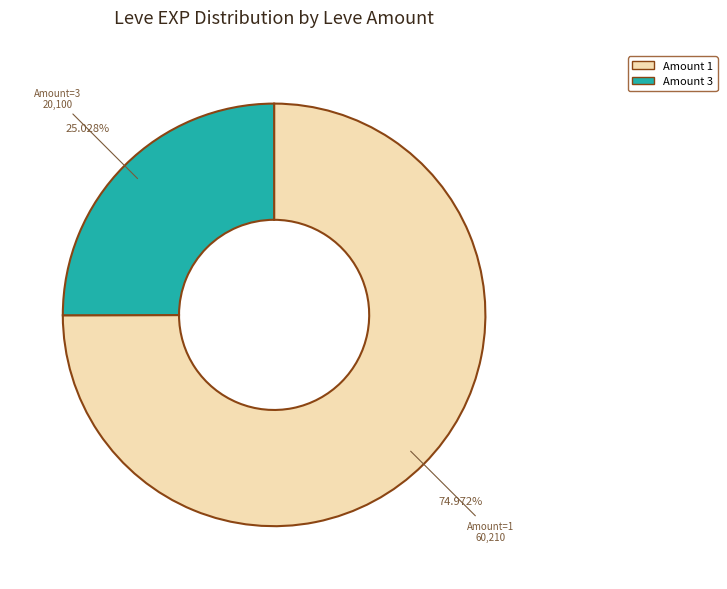

Is there any slice that represents more than half of the pie?

Yes